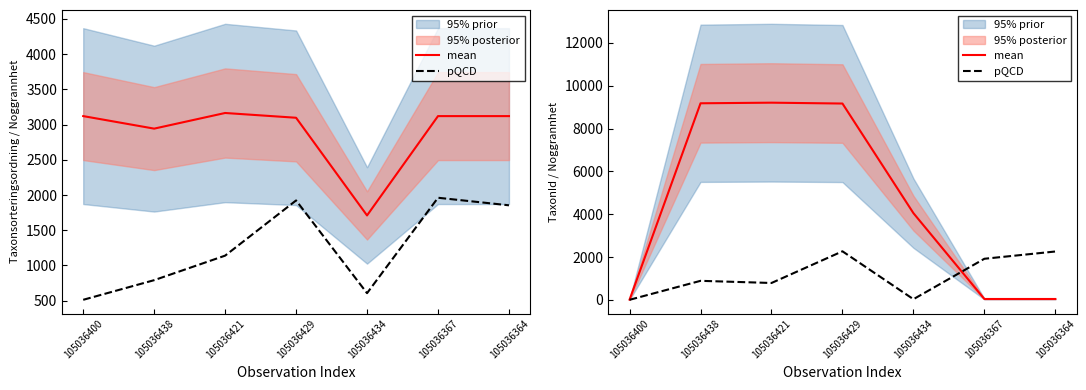

The mean series shows 16248.7 at 105036421. True or false?

False